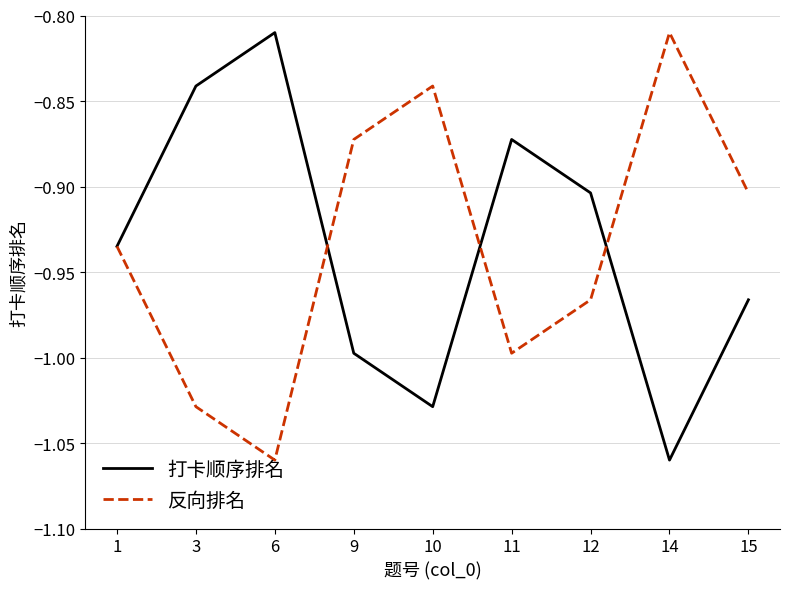

What are all the series names shown in the legend?

打卡顺序排名, 反向排名